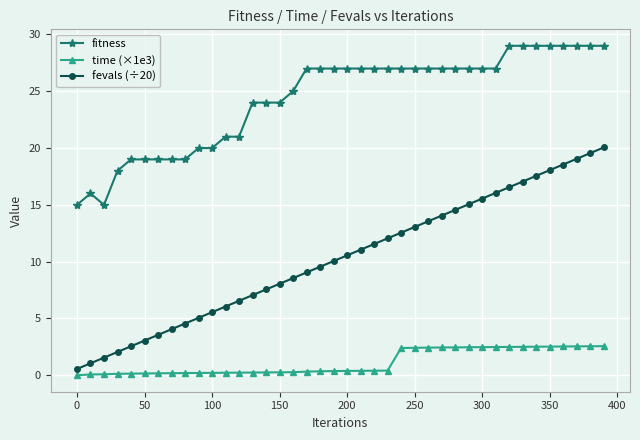

What is the maximum value for fitness?

29.0